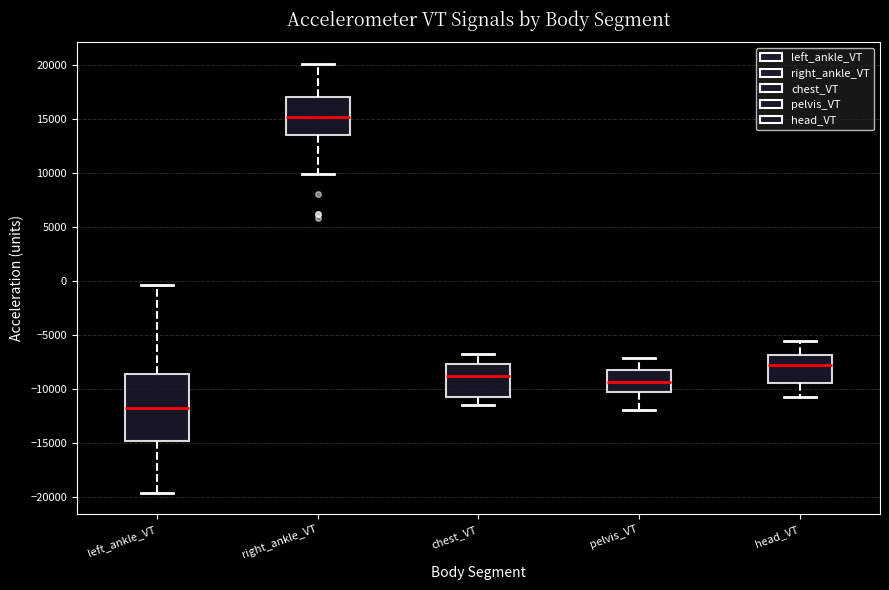

Which box is the tallest, from its lower edge to its upper edge?

left_ankle_VT